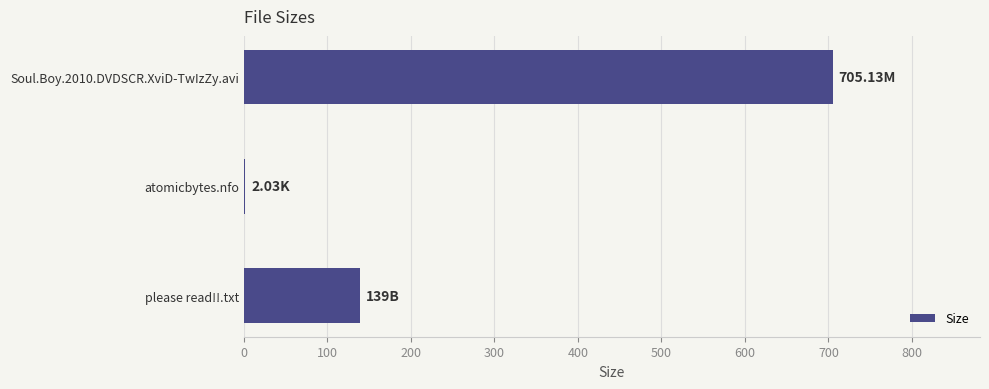

What is the sum of all values?

846.2